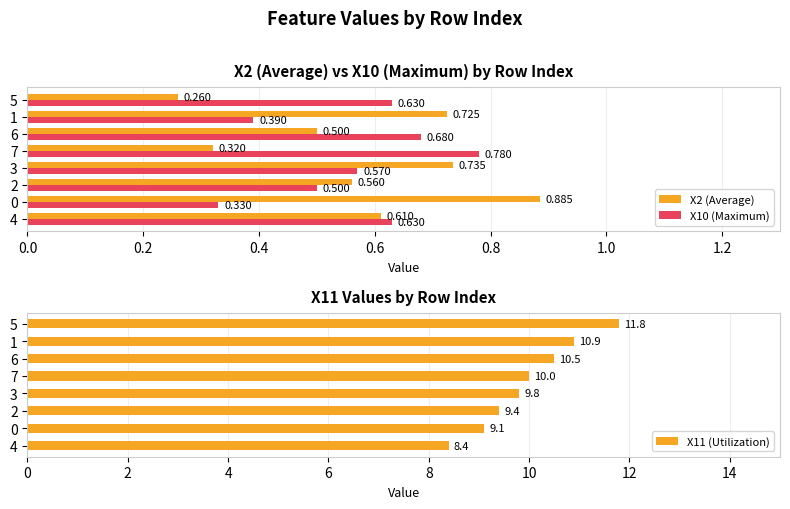

Is the value of X2 (Average) at 6 greater than the value of X10 (Maximum) at 0?

Yes